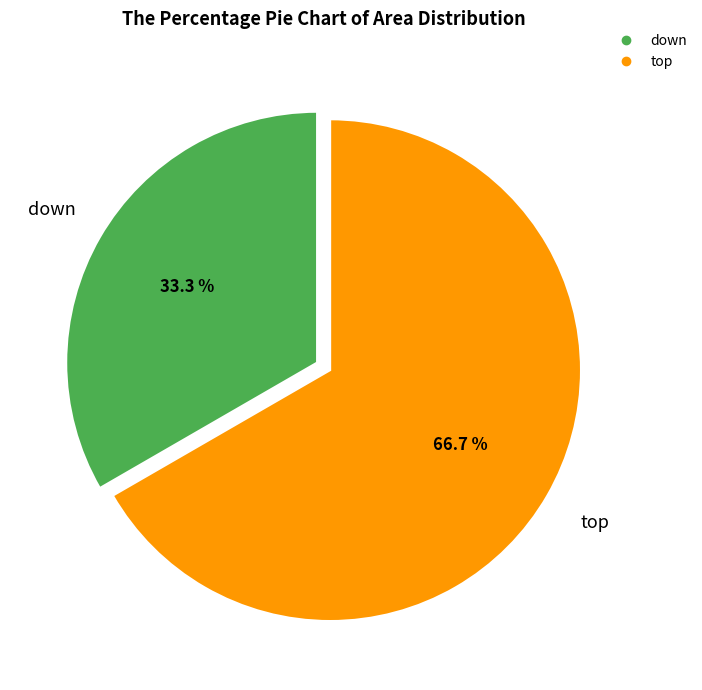

Which category has the smallest portion of the pie?

down